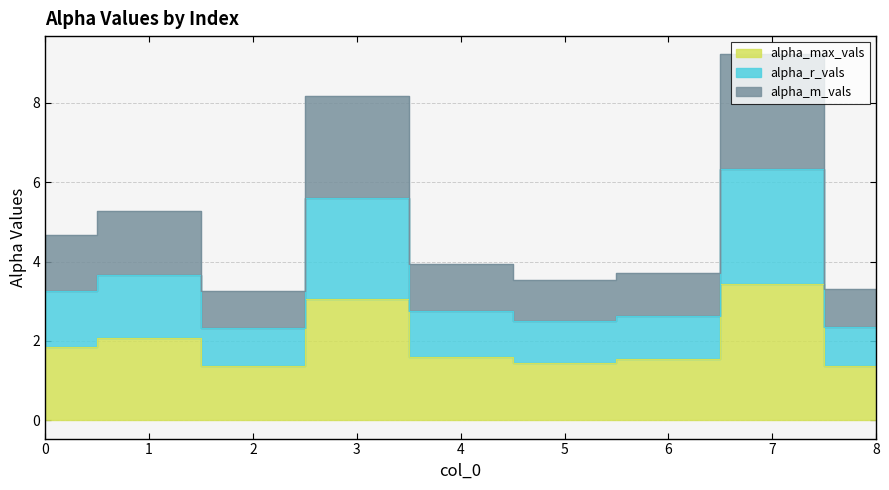

What is the lowest value of the alpha_max_vals series?

1.4